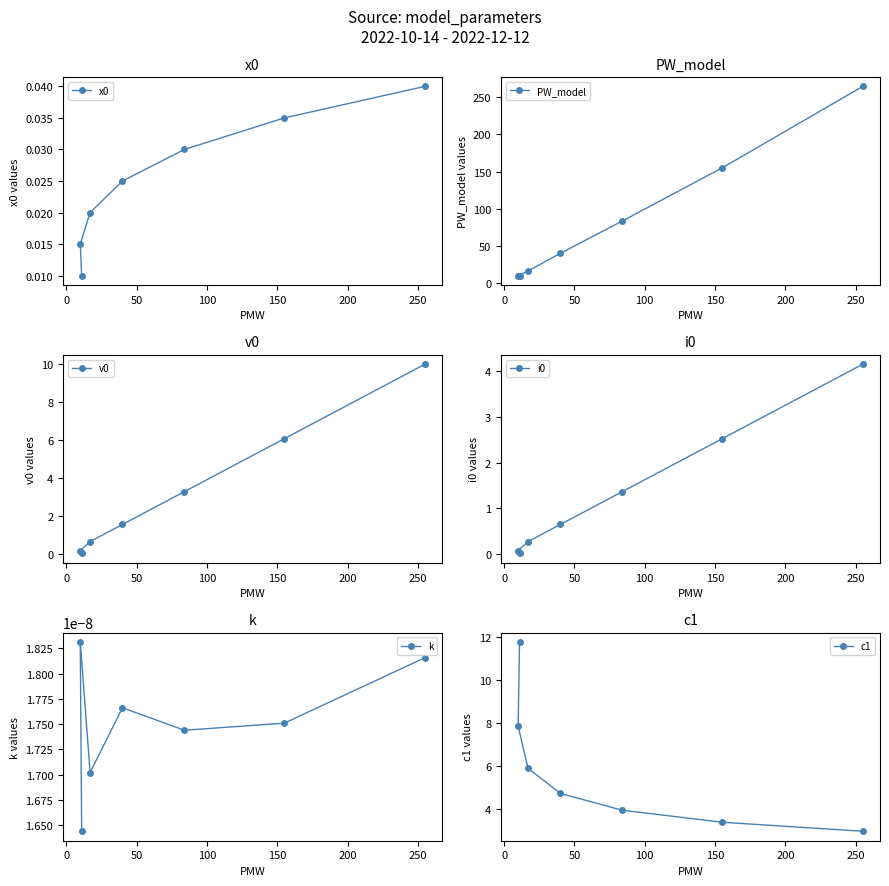

What are all the series names shown in the legend?

x0, PW_model, v0, i0, k, c1